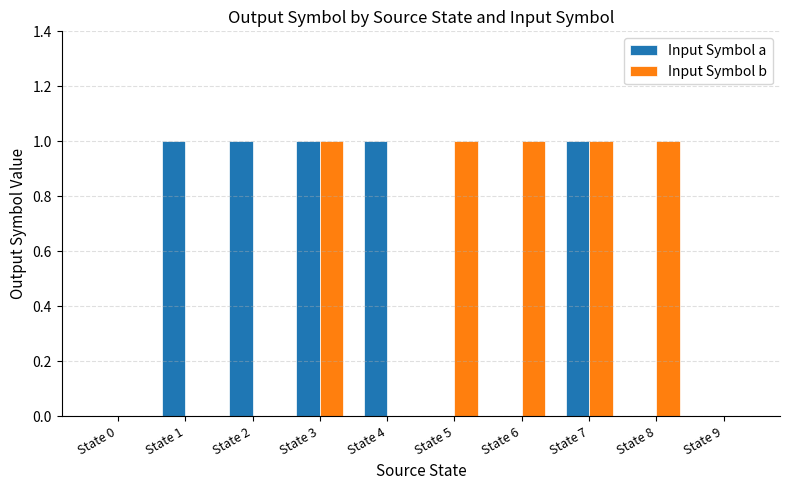

The value of Input Symbol b at State 5 is 0. True or false?

False